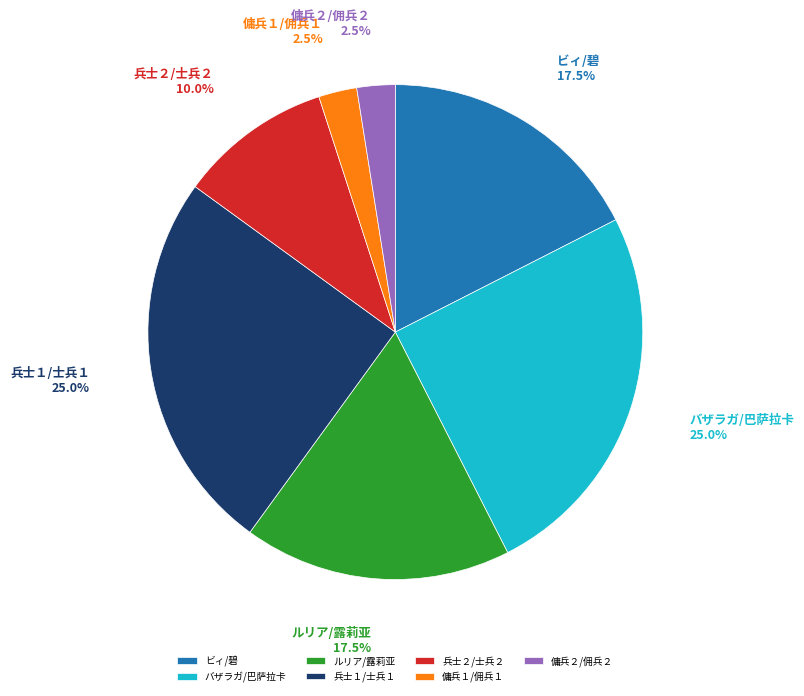

Does 兵士２/士兵２ represent more than half of the total?

No